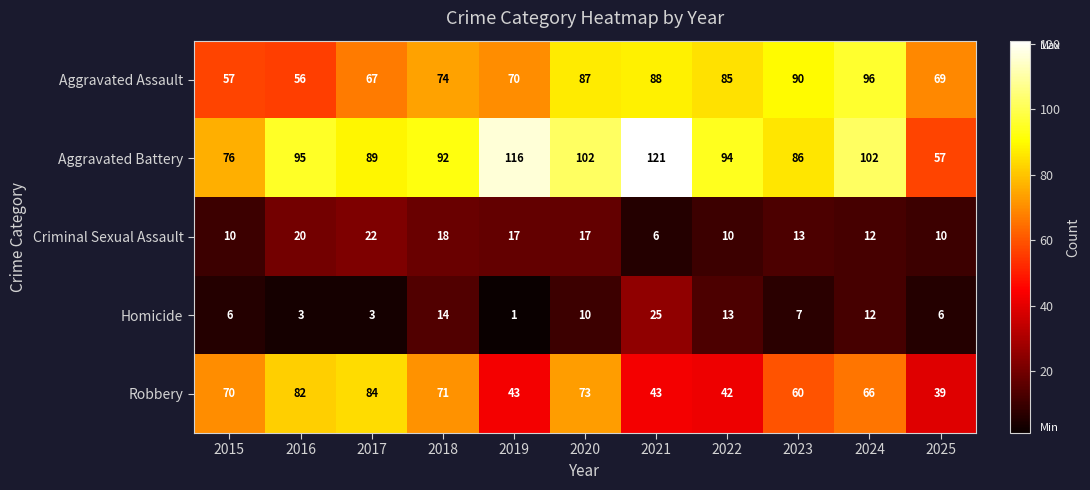

Where does the Aggravated Battery series first go above 94?

2016